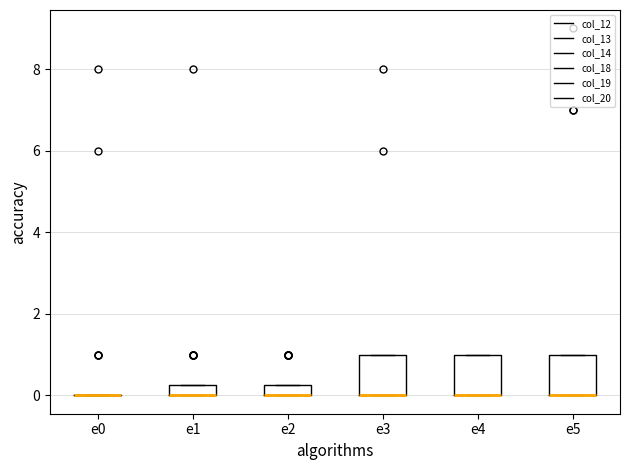

Where is the lower edge of the box for e1 on the y-axis? The values are not printed on the chart, so give them approximately, as read against the axis.

0.0